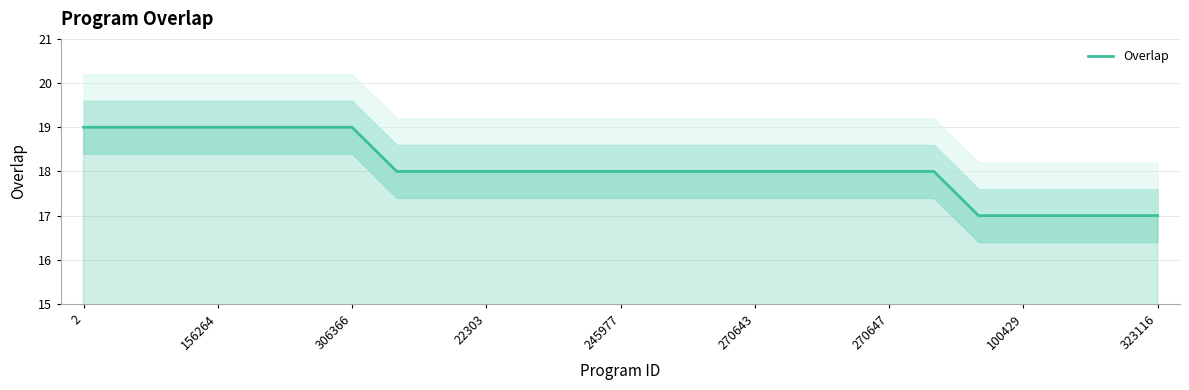

True or false: the data shows 7 at 16.

False